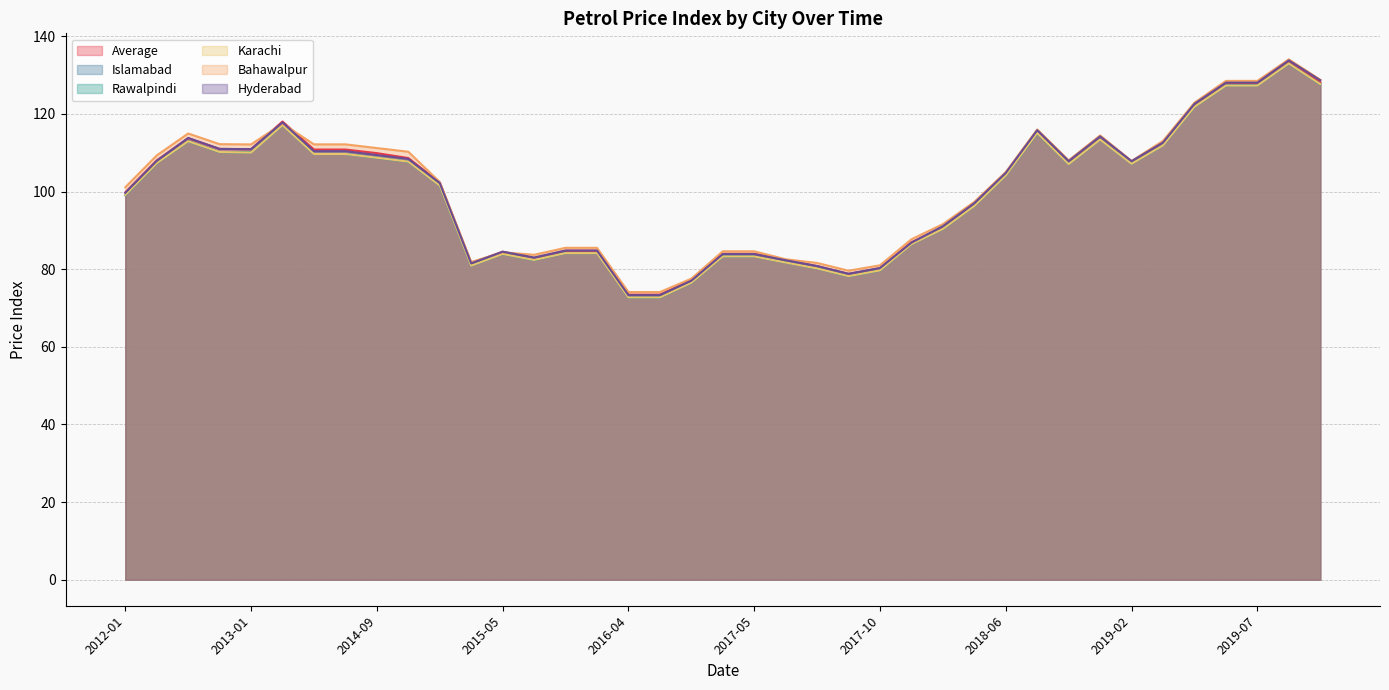

Which label corresponds to the largest value in the chart?

2019-08-01